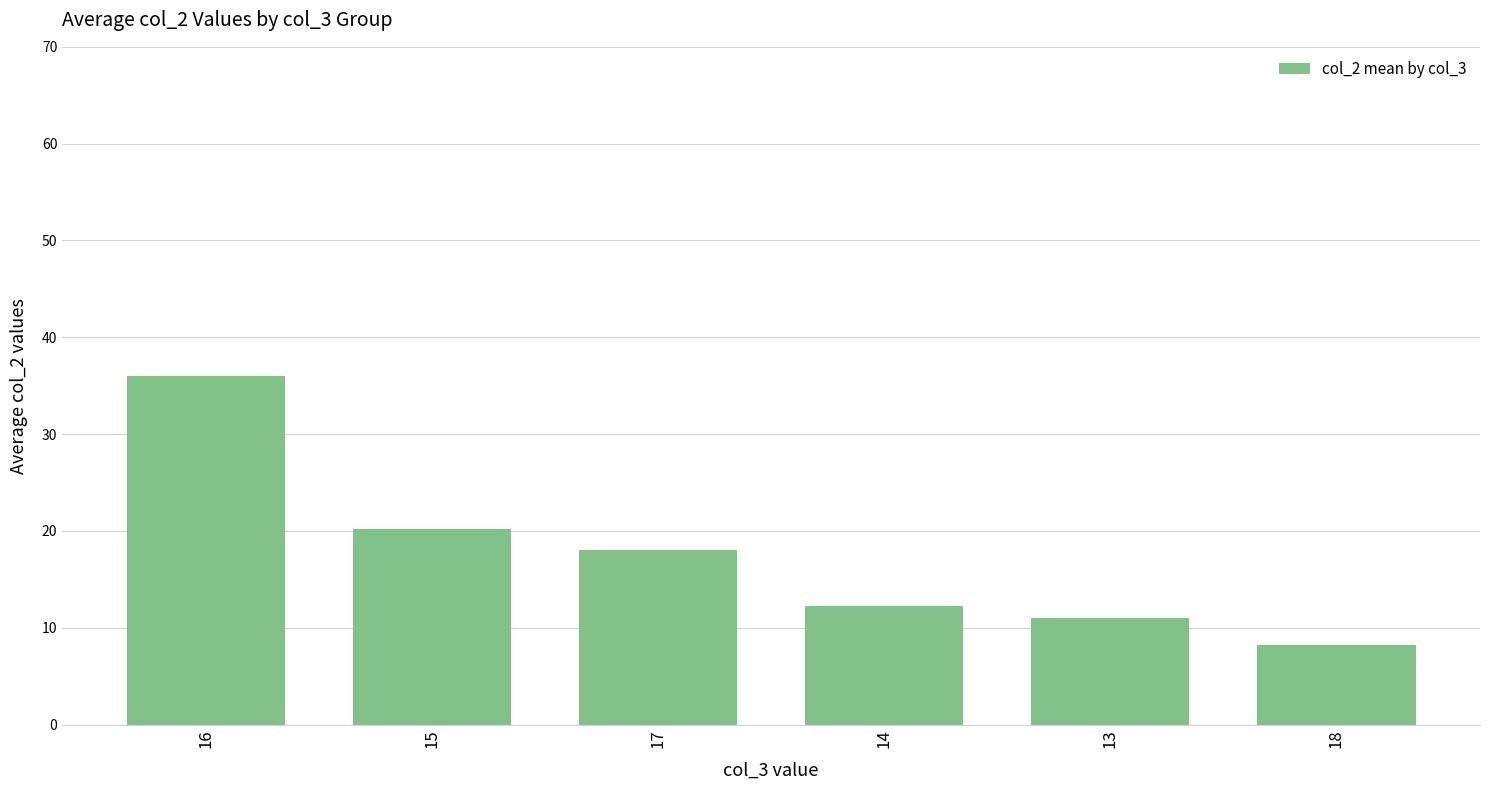

What is the label of the 3rd bar from the left?

17